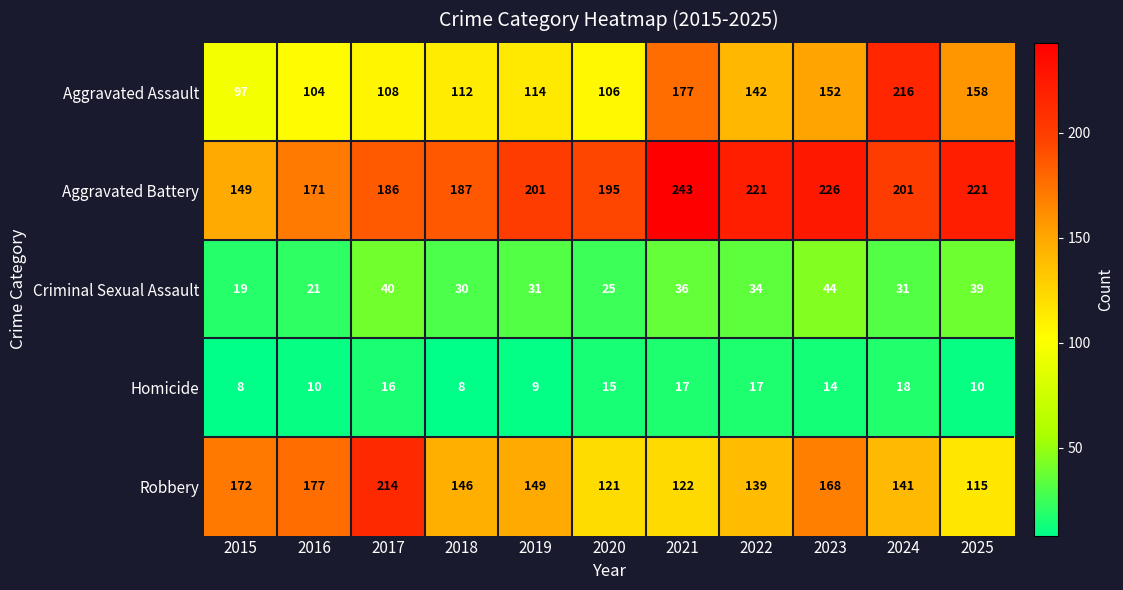

The value of Criminal Sexual Assault at 2020 is 25. True or false?

True